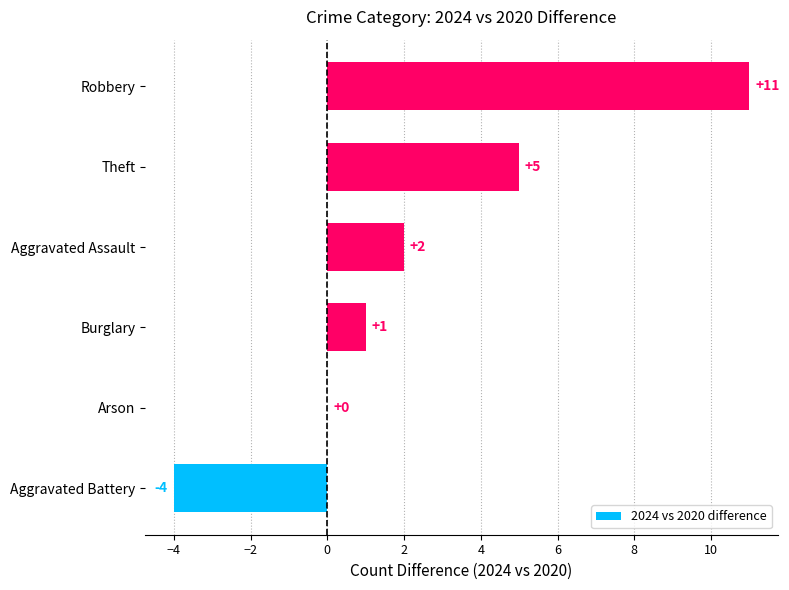

What is the greatest value displayed?

11